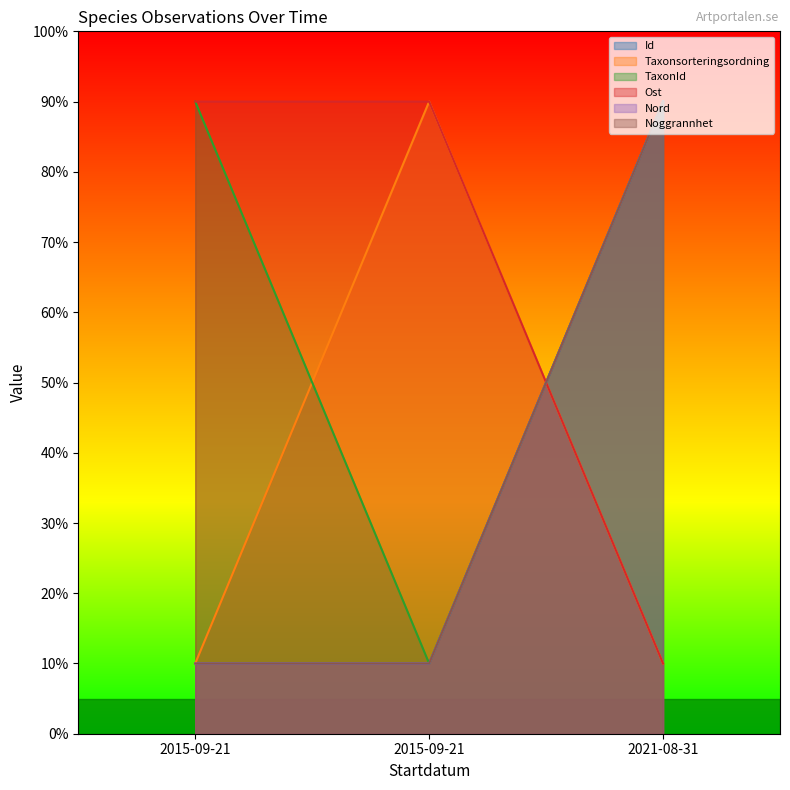

Does the chart display data point markers on the line(s)?

No